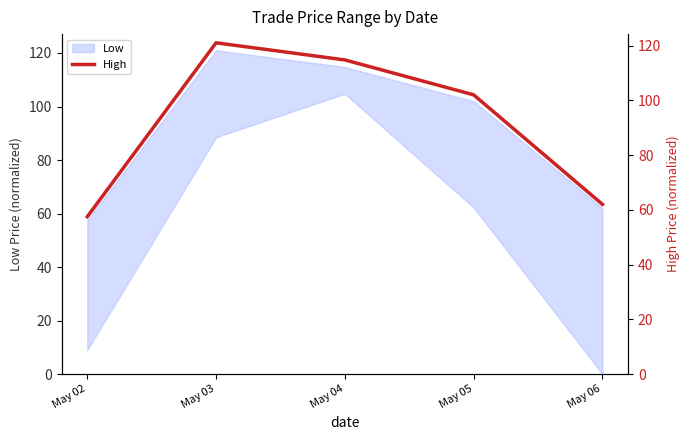

Which label corresponds to the largest value in the chart?

May 03